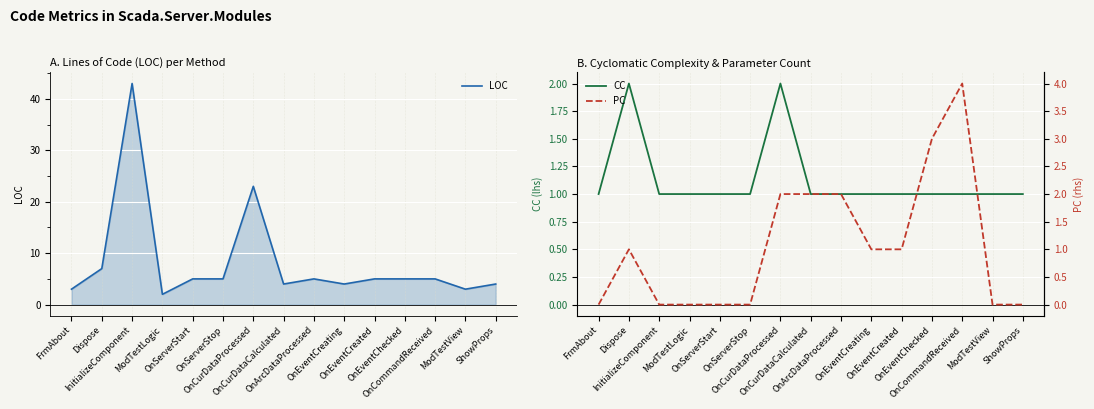

How many intersections are there between CC and PC?

1